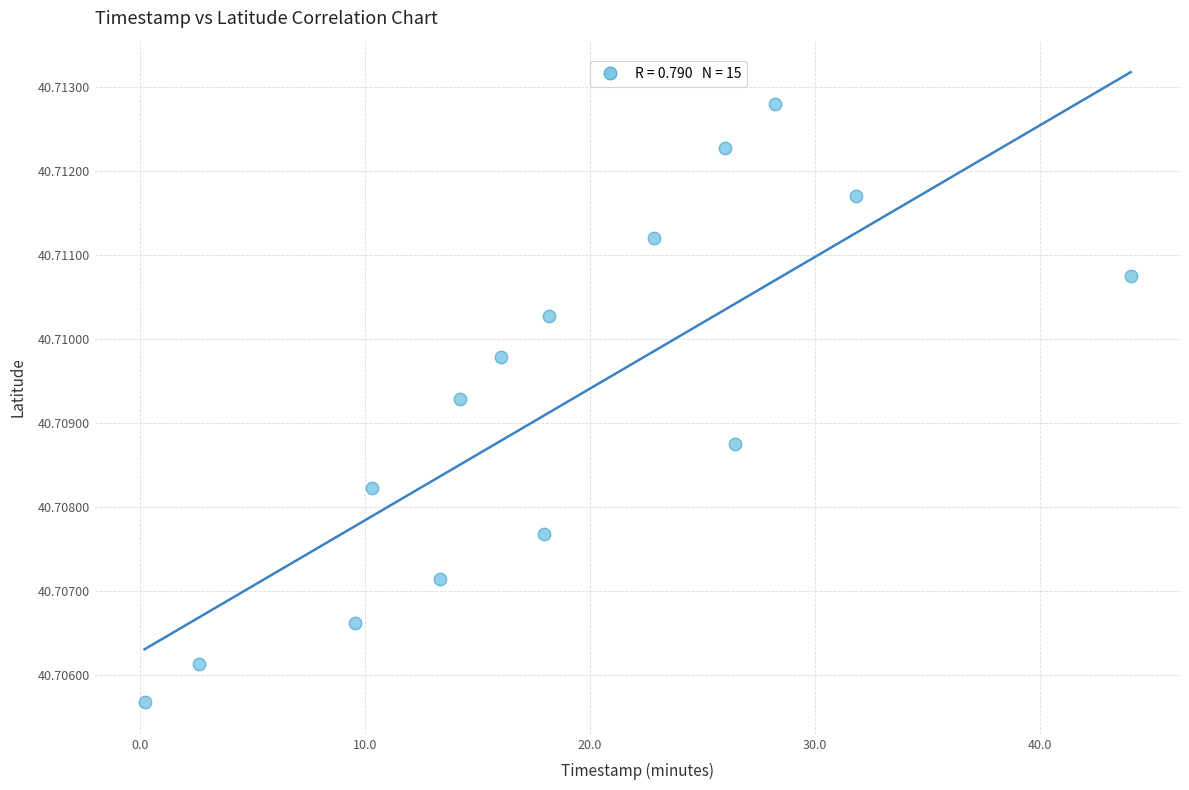

What is the range of X values (max minus min)?

43.9